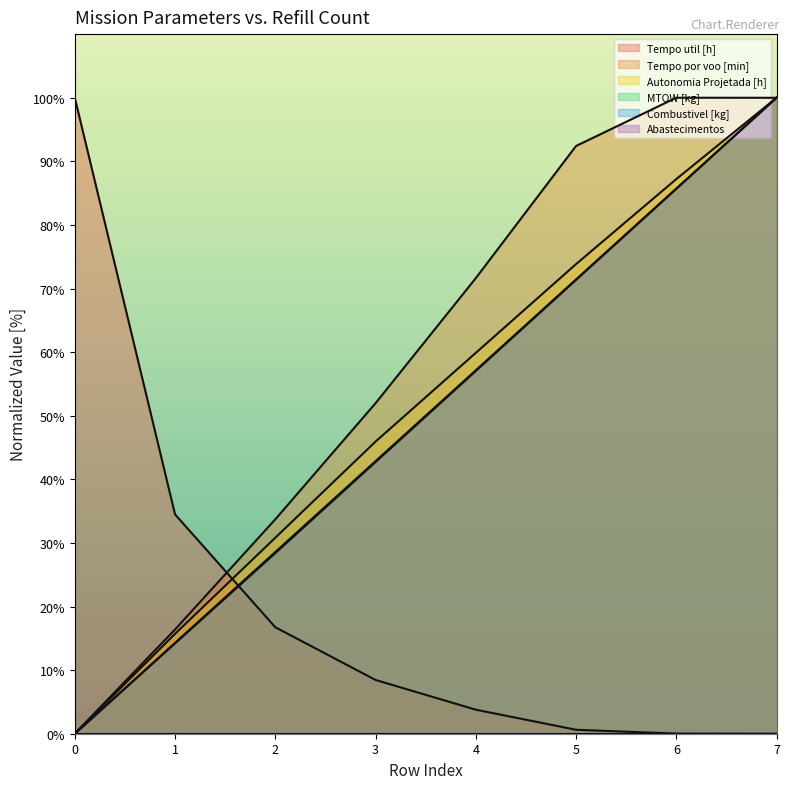

Which category has the lowest value across all series?

7